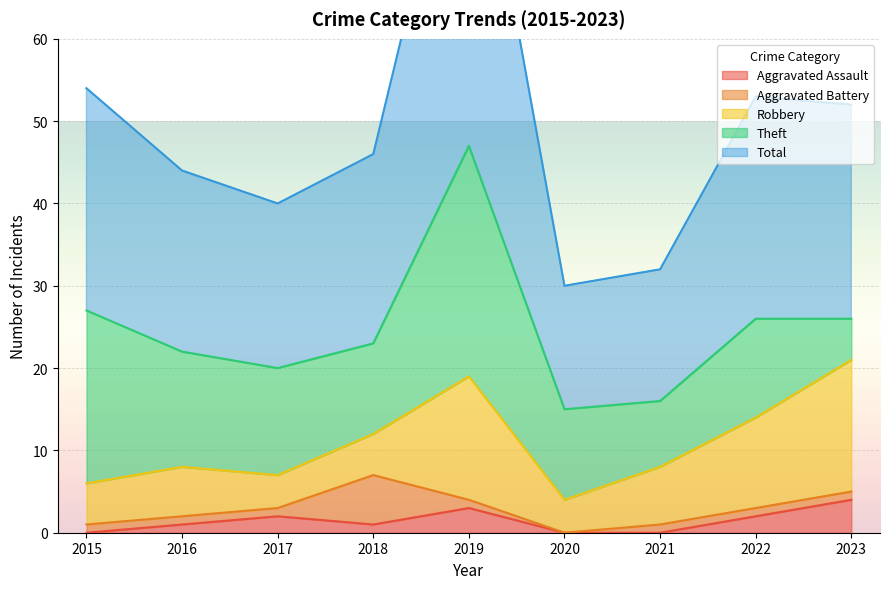

List the labels in order of Theft value, largest first.

2019, 2015, 2016, 2017, 2022, 2018, 2020, 2021, 2023